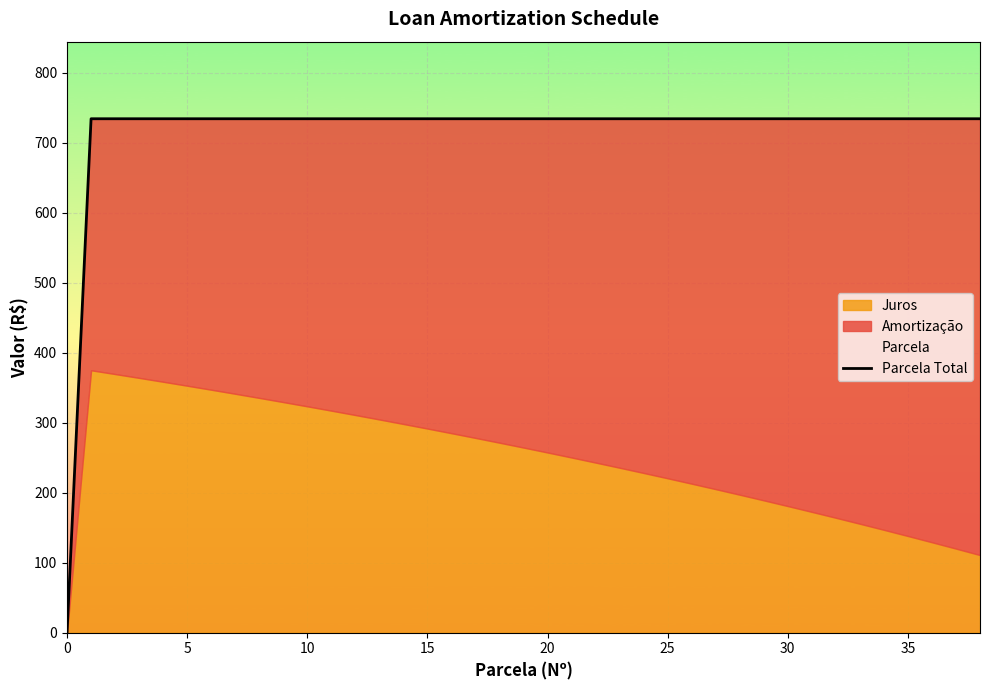

Which category has the highest value across all series?

5